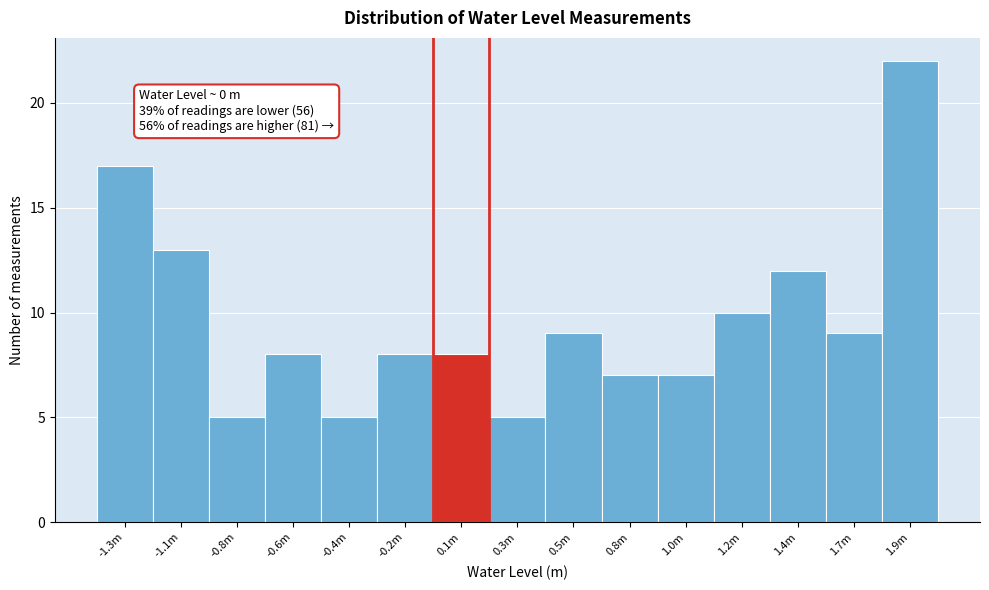

Reading left to right, extract all data points from this chart.

-1.3m=17	-1.1m=13	-0.8m=5	-0.6m=8	-0.4m=5	-0.2m=8	0.1m=8	0.3m=5	0.5m=9	0.8m=7	1.0m=7	1.2m=10	1.4m=12	1.7m=9	1.9m=22